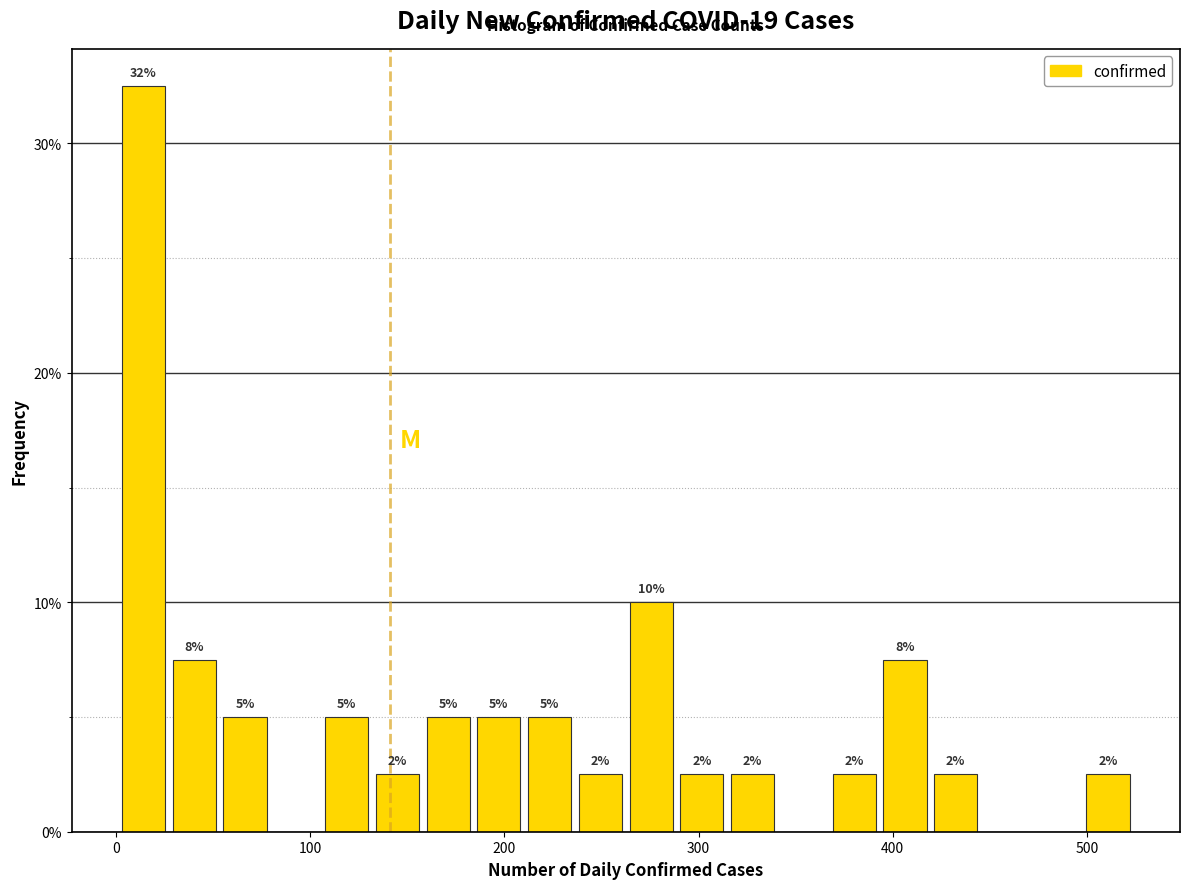

Read against the x-axis, roughly where is the centre of the tallest bar?

10